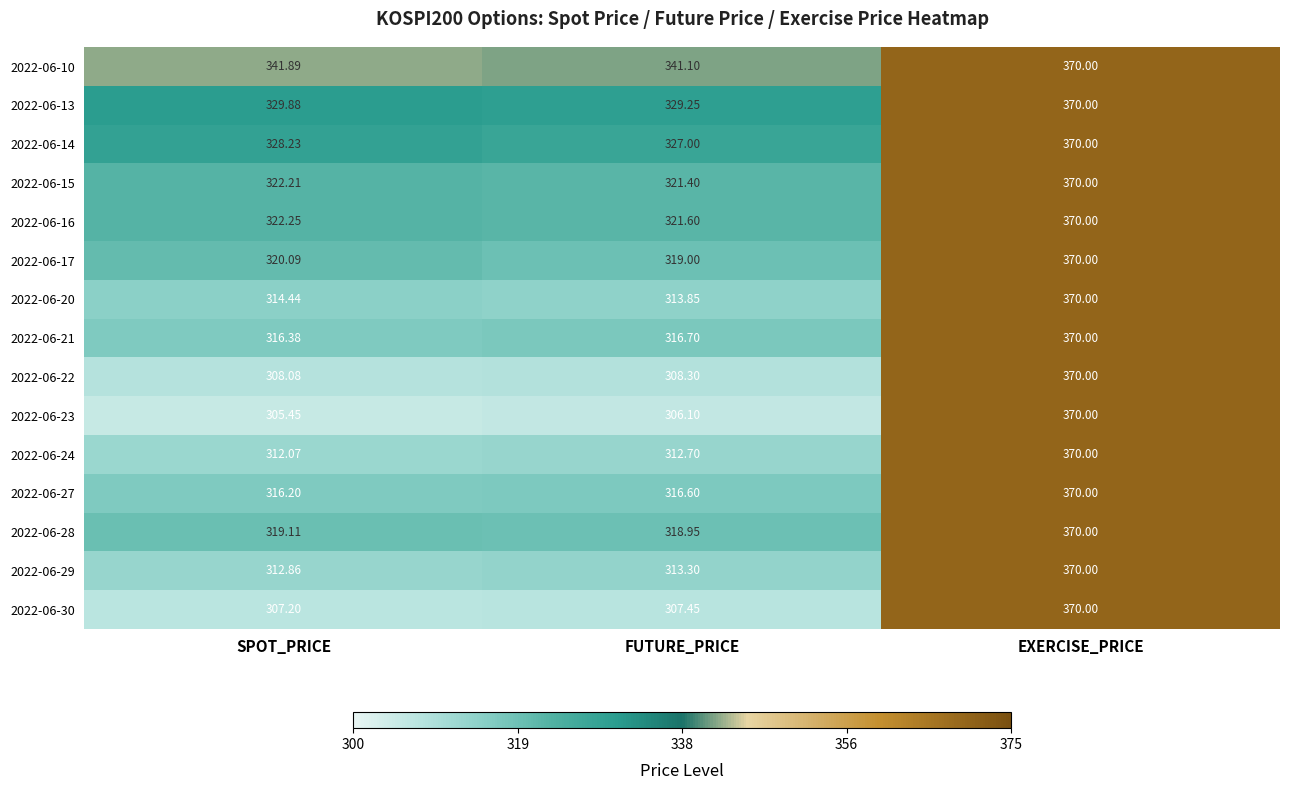

At which label is 2022-06-23 closest to 337?

FUTURE_PRICE